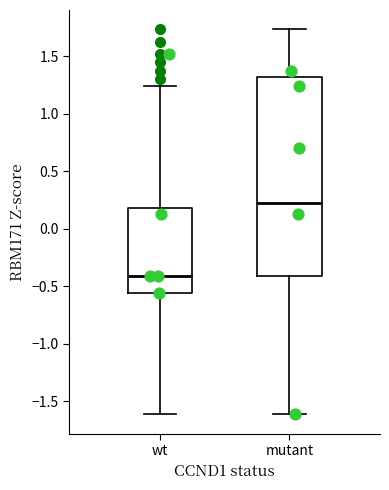

Which box is the tallest, from its lower edge to its upper edge?

mutant